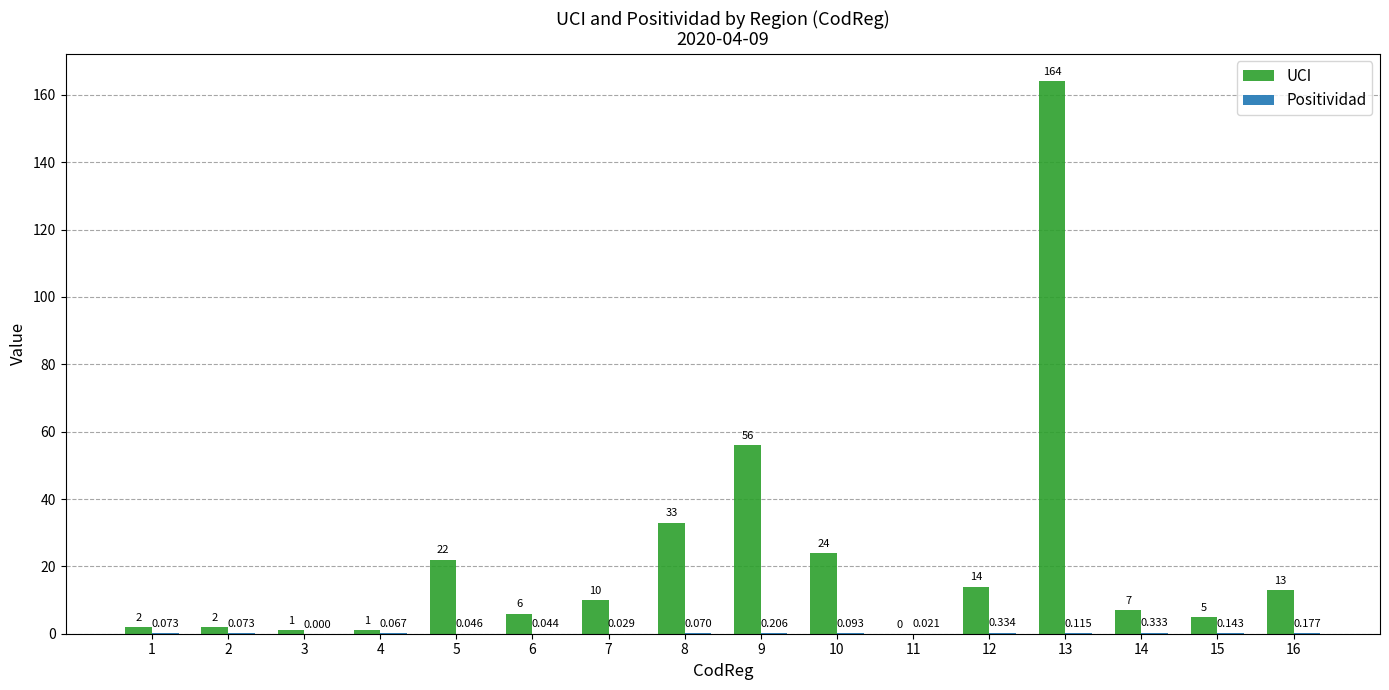

Between 4 and 9, which series saw the biggest shift?

UCI